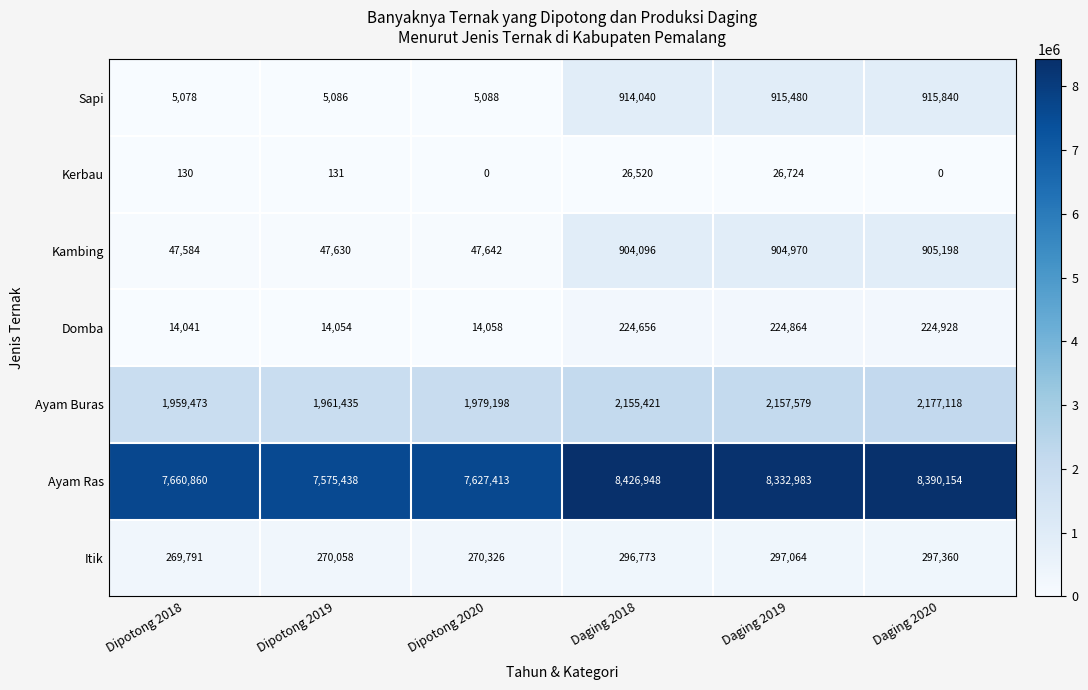

Rank the series at Daging 2019 from lowest to highest value.

Kerbau, Domba, Itik, Kambing, Sapi, Ayam Buras, Ayam Ras